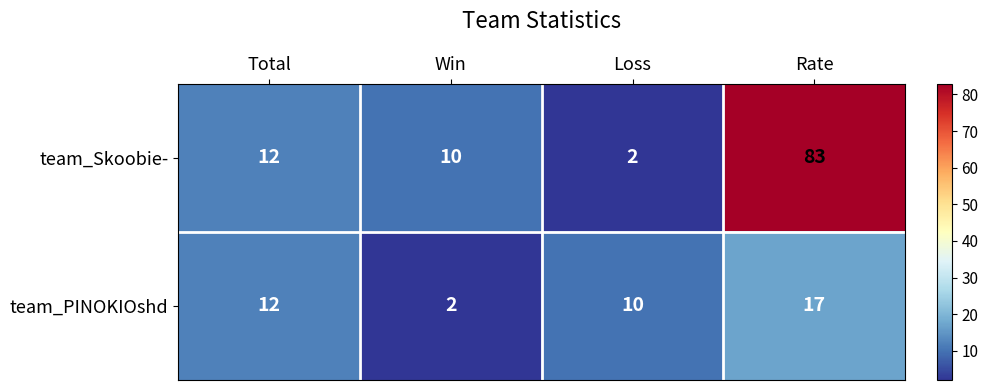

How many distinct data groups are displayed?

2